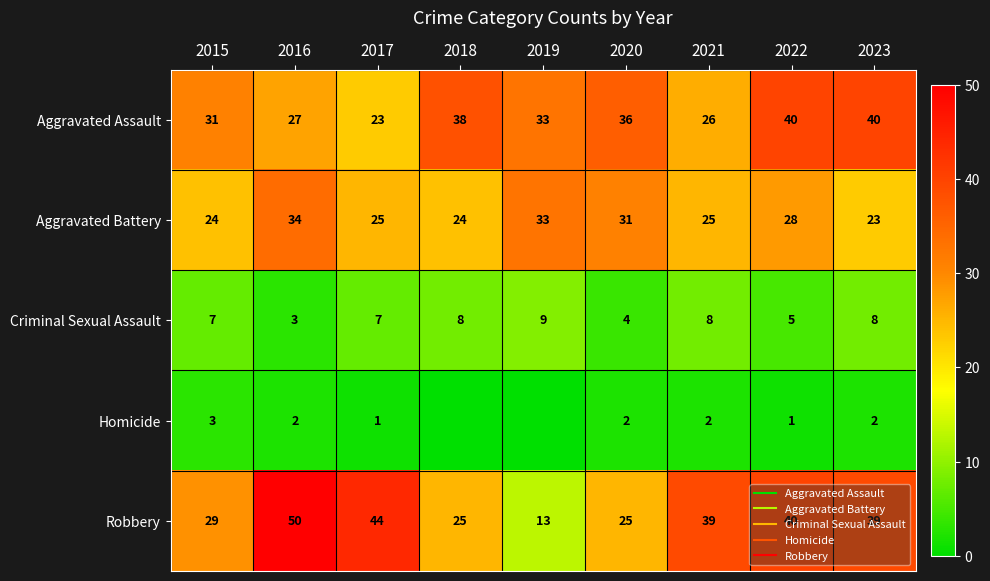

Which series has the largest total across all categories?

Robbery